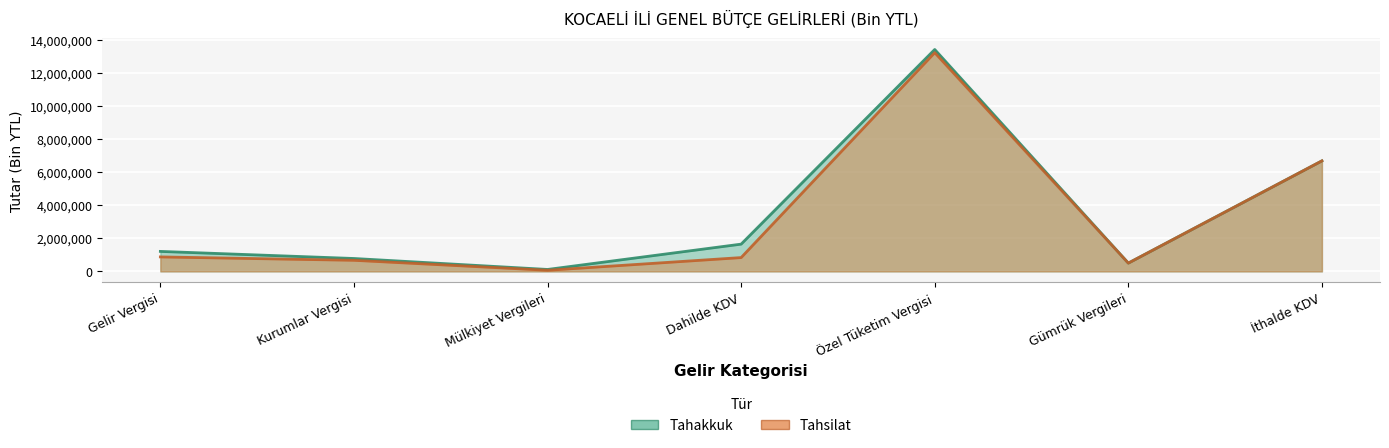

Which series has the largest range (max minus min)?

Tahakkuk